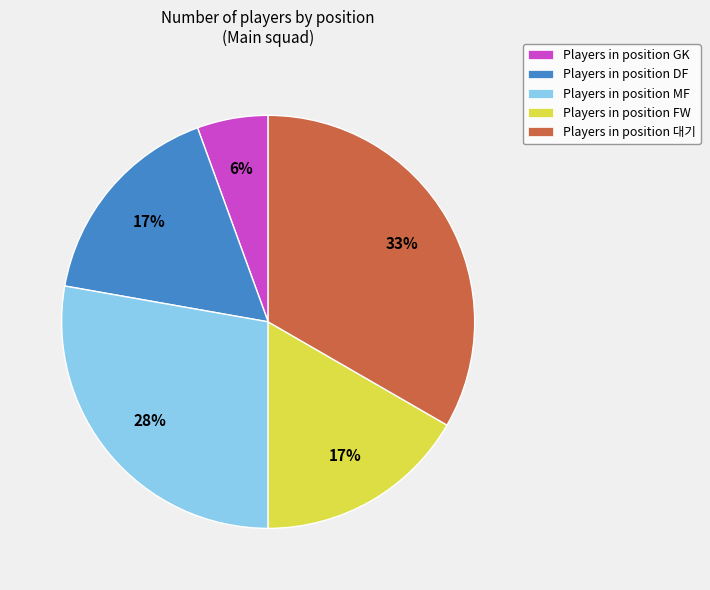

What is the ratio of the value at Players in position FW to the value at Players in position DF?

1.0